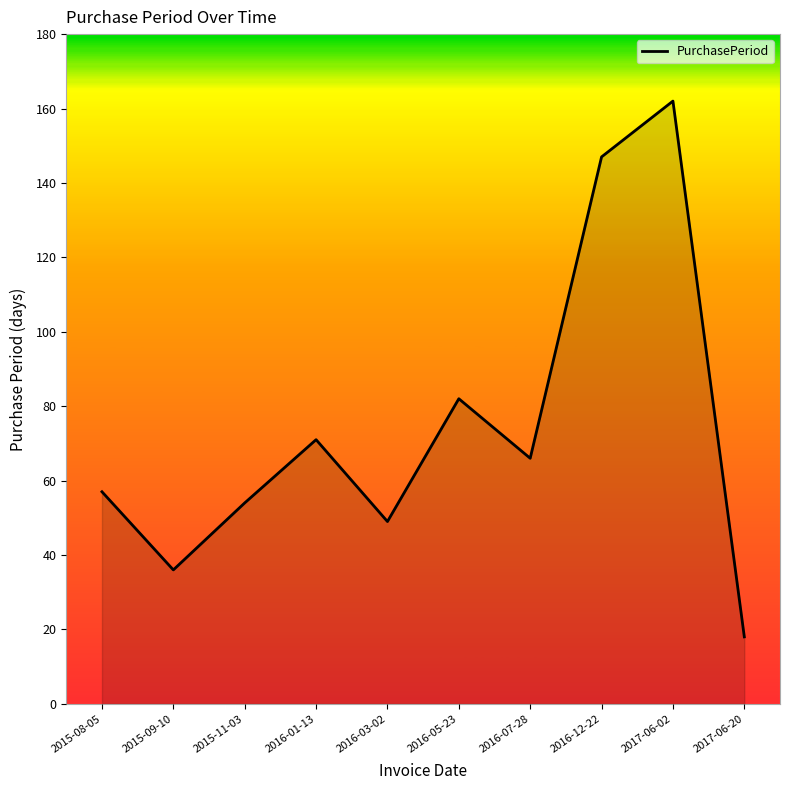

At which category does the chart reach its minimum across all series?

2017-06-20